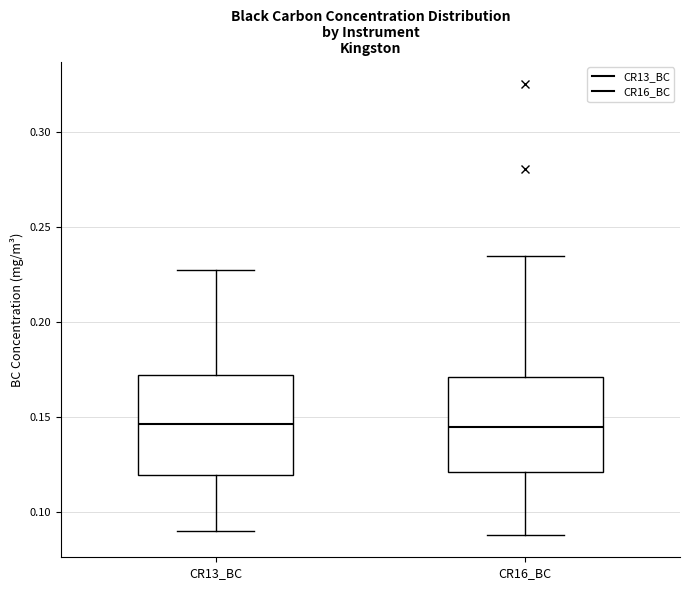

Reading left to right, transcribe this box plot: for each box, give where its median line is, the range the box spans, and where its two whiskers end, as read against the y-axis. The values are not printed on the chart, so give them approximately, as read against the axis.

CR13_BC: median 0.145, box 0.120 to 0.170, whiskers 0.090 to 0.230
CR16_BC: median 0.145, box 0.120 to 0.170, whiskers 0.090 to 0.235